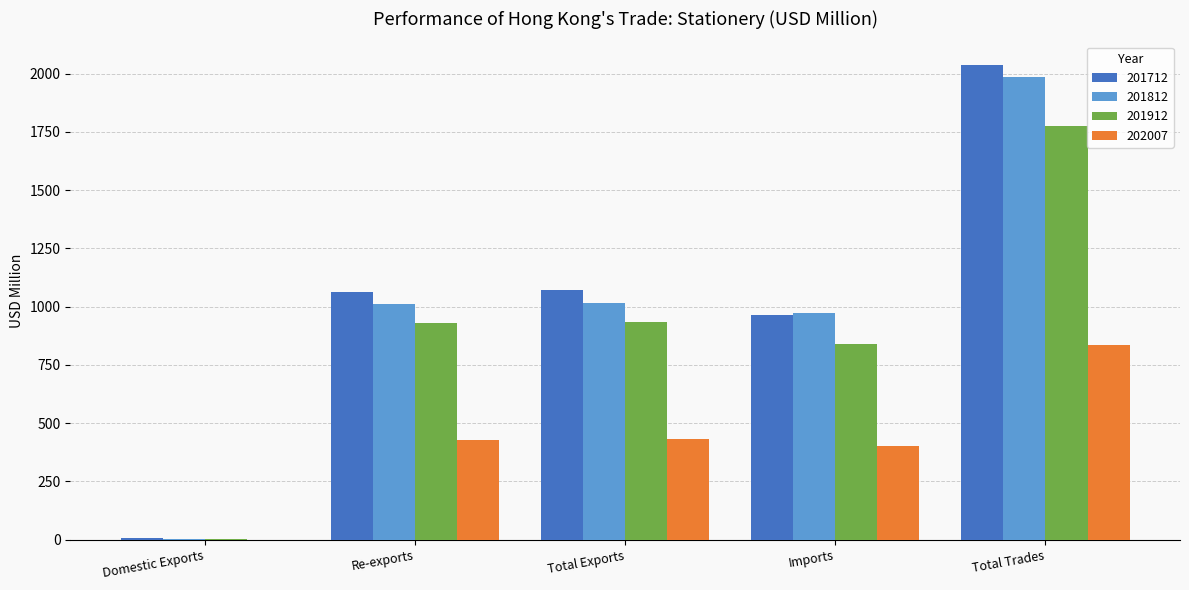

What is the sum of the 202007 values at Domestic Exports and Total Trades?

835.2